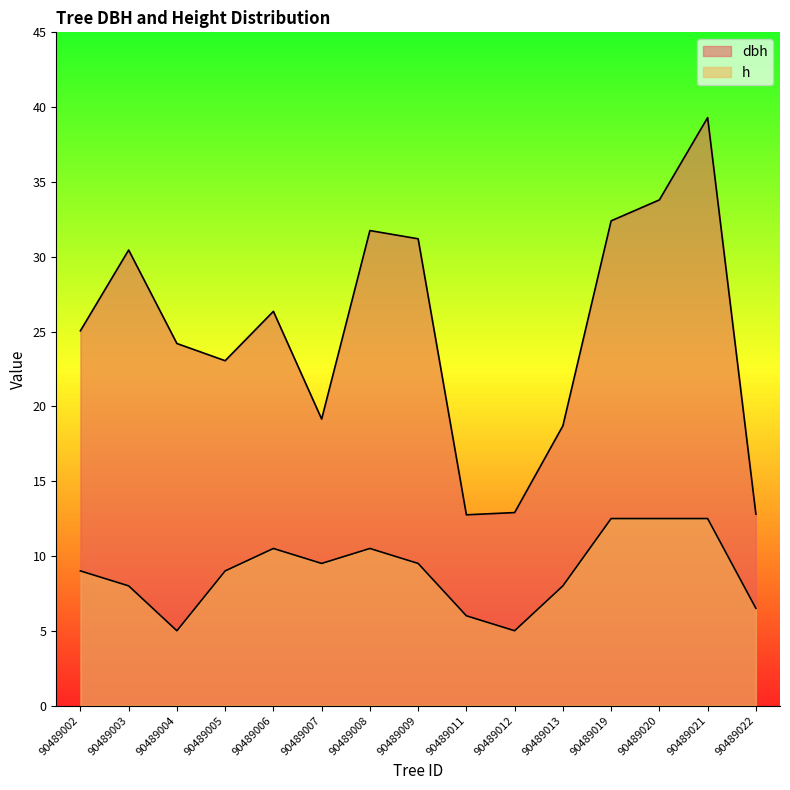

True or false: h and dbh cross at least once.

False